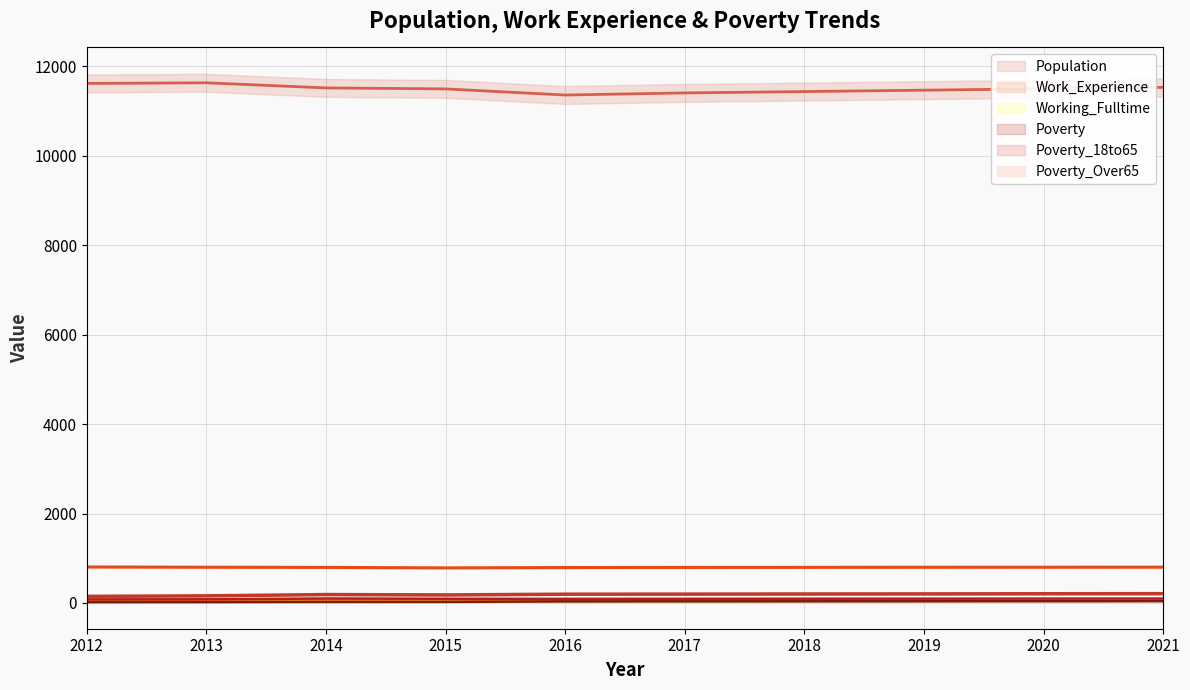

What is the sum of all Poverty_Over65 values?

310